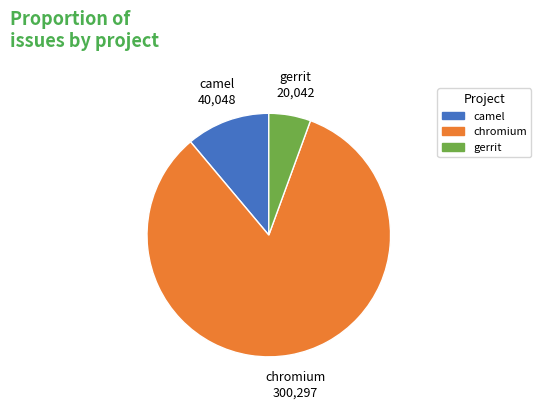

Does any single category account for the majority?

Yes